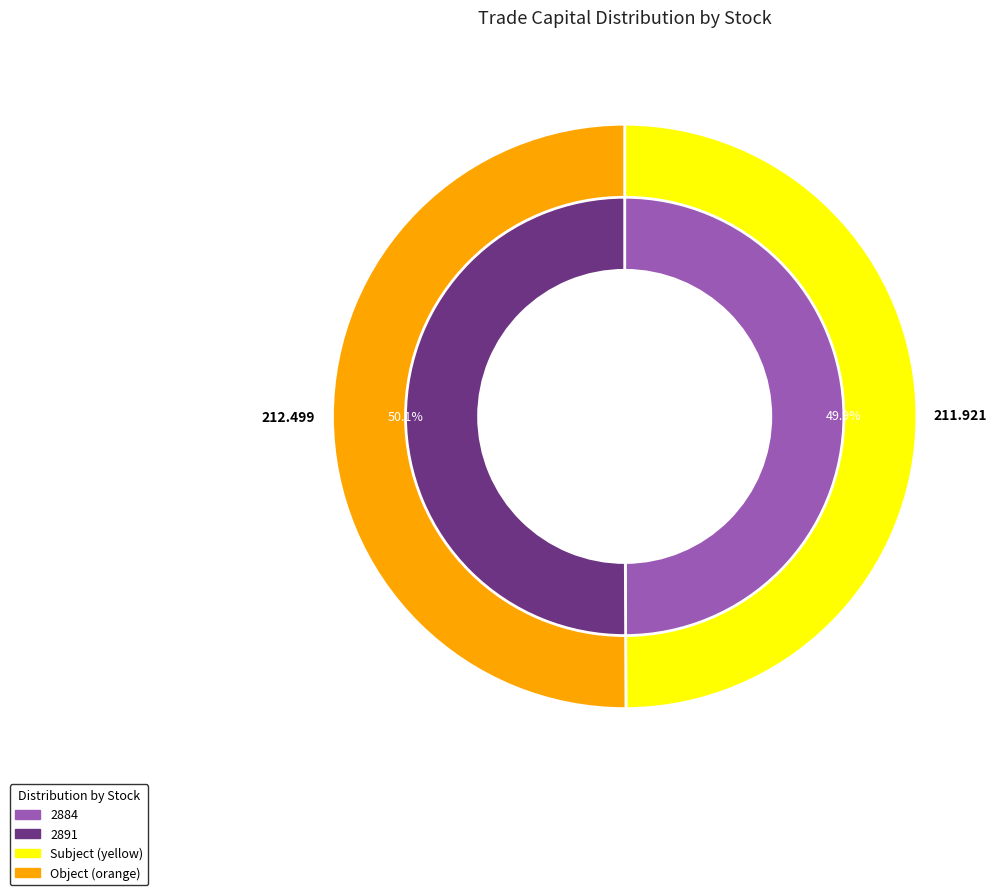

Which category has the smallest portion of the pie?

2884